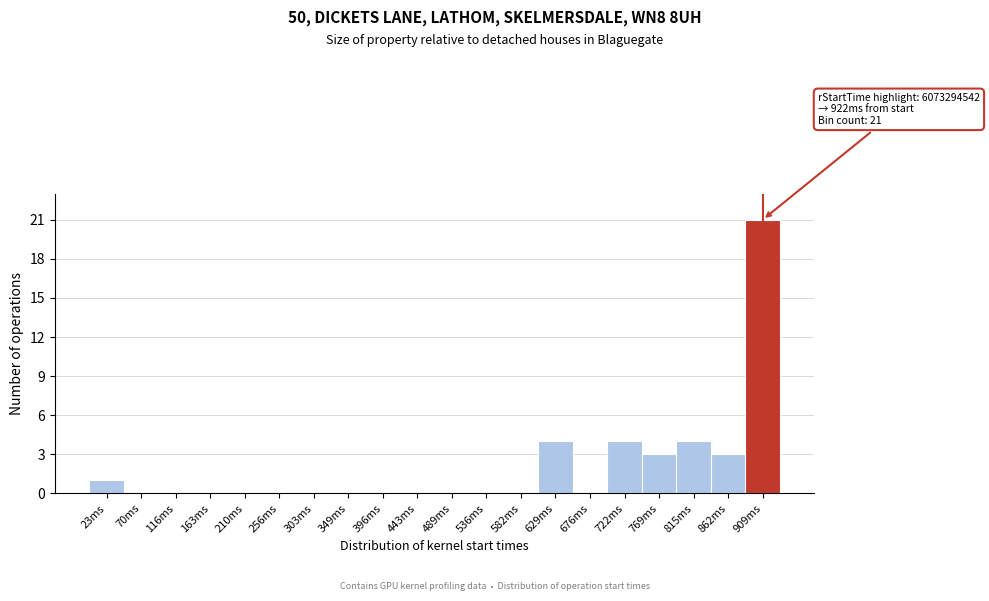

Reading right to left, what are all the values shown in this chart?

909ms=21	862ms=3	815ms=4	769ms=3	722ms=4	676ms=0	629ms=4	582ms=0	536ms=0	489ms=0	443ms=0	396ms=0	349ms=0	303ms=0	256ms=0	210ms=0	163ms=0	116ms=0	70ms=0	23ms=1